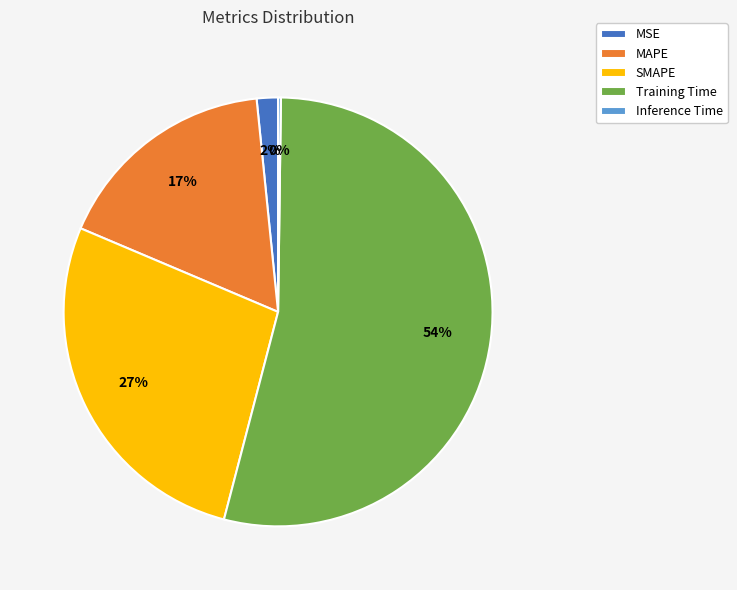

Which slice is the largest?

Training Time